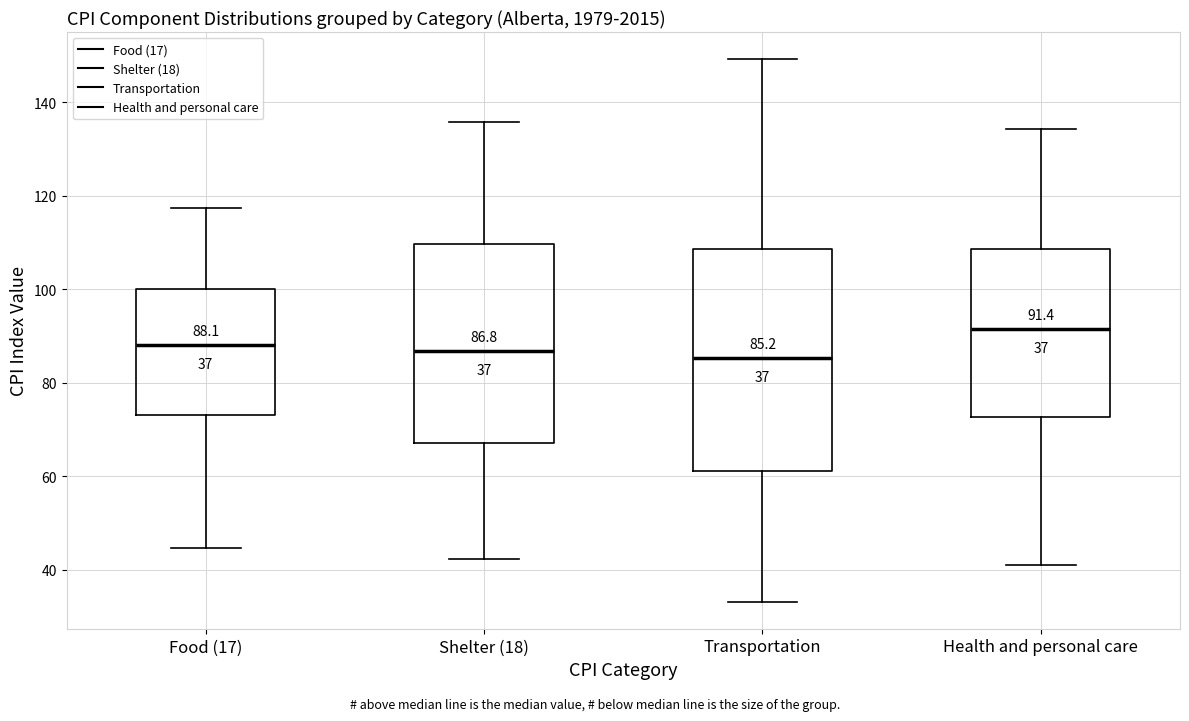

Comparing the boxes themselves (not the whiskers), which one is the tallest?

Transportation